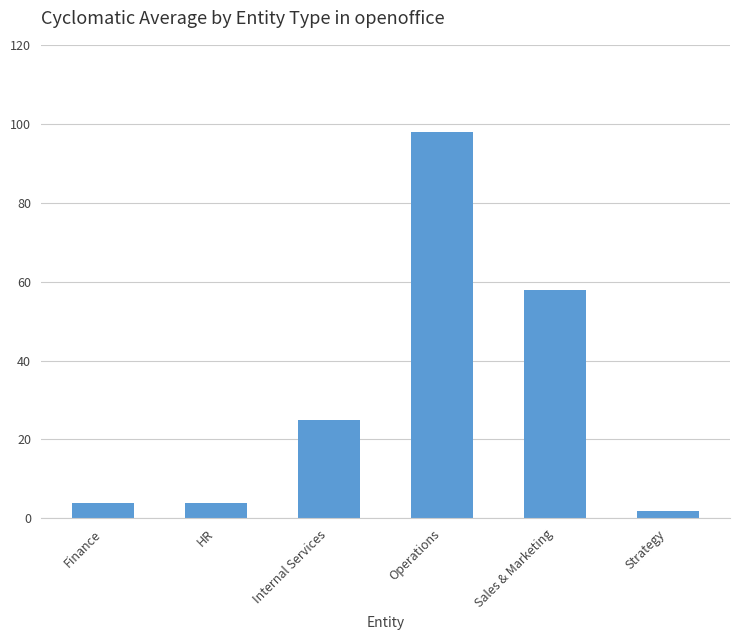

What is the label of the 1st bar from the right?

Strategy